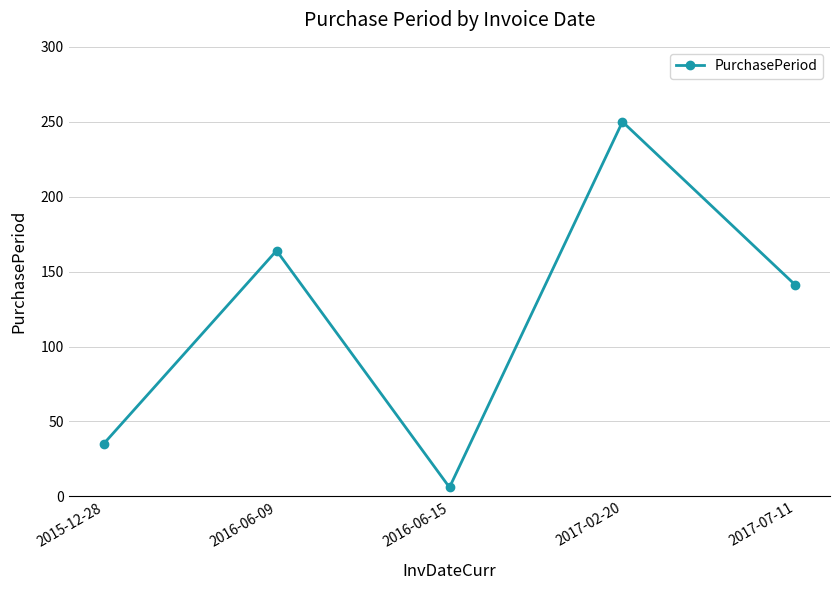

Between 2015-12-28 and 2016-06-09, which is larger?

2016-06-09